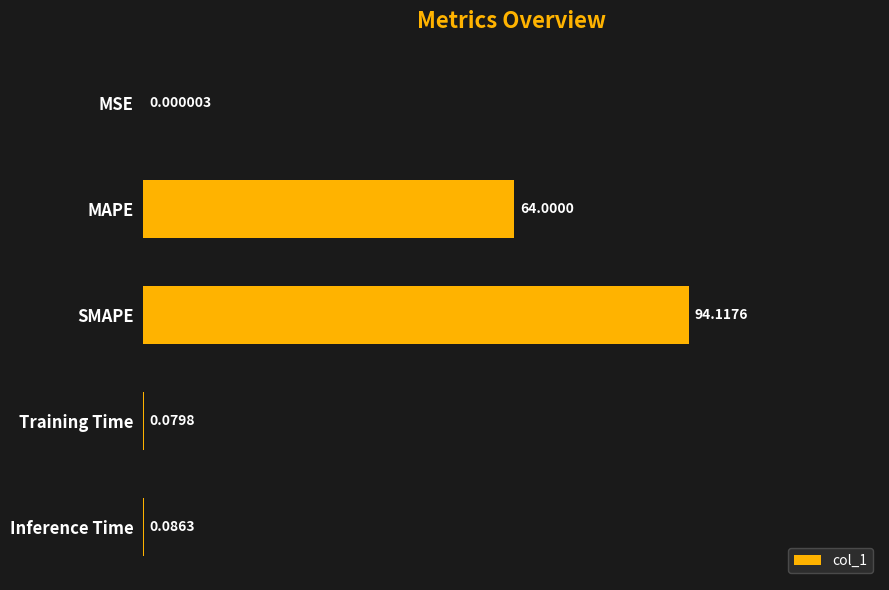

What is the change in value from SMAPE to Training Time?

-94.0